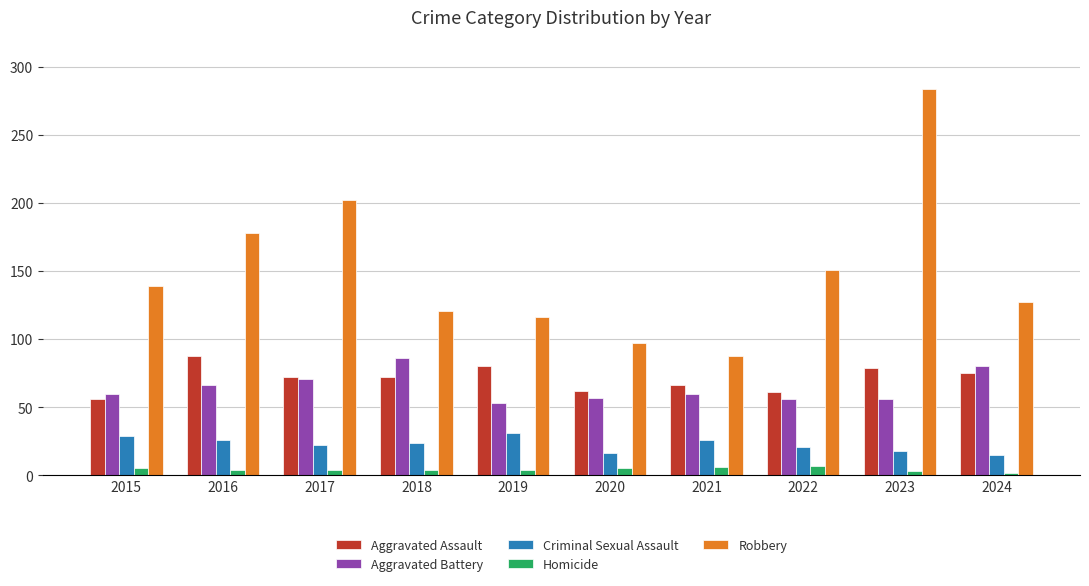

What is the sum of all Criminal Sexual Assault values?

228